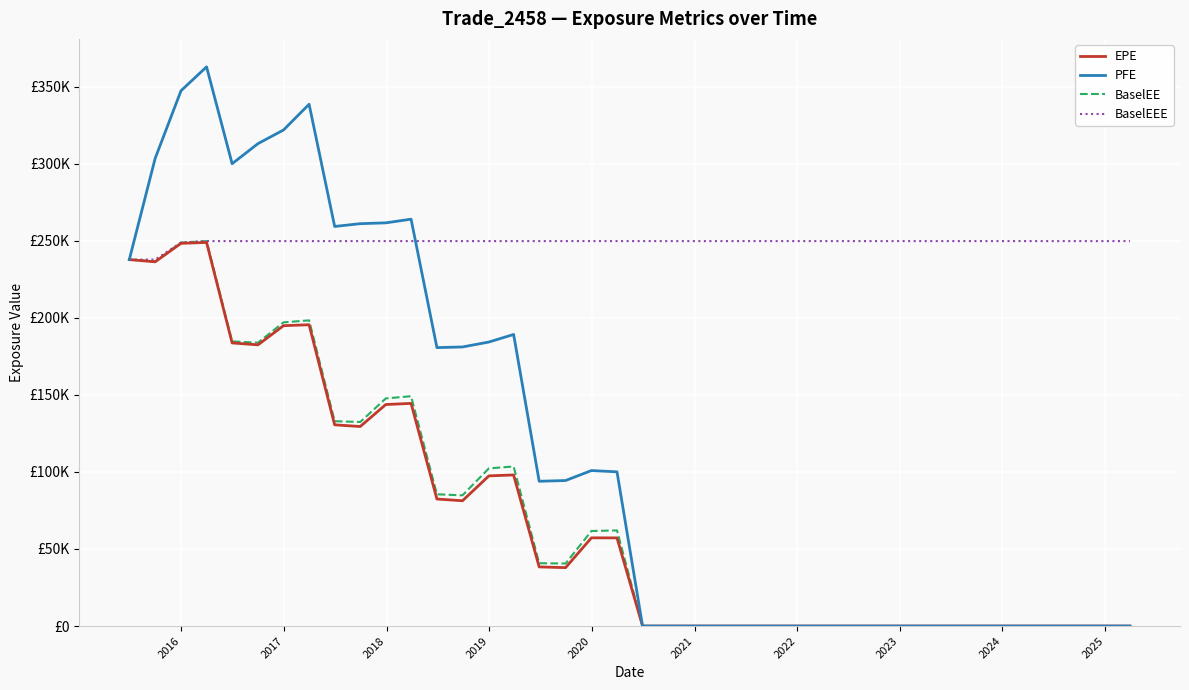

Does the chart have visible grid lines?

Yes